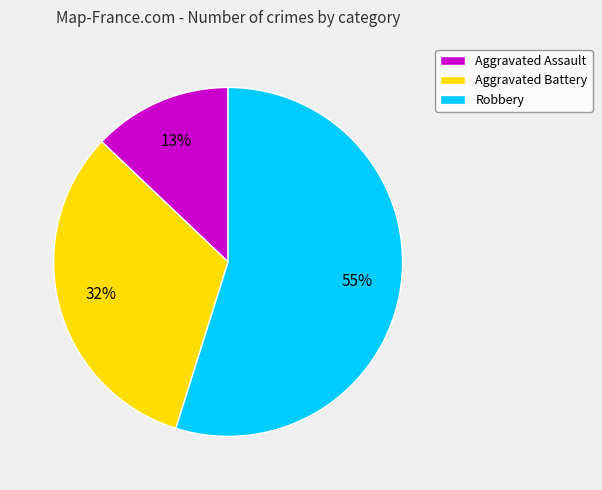

Is there a majority slice in this chart?

Yes